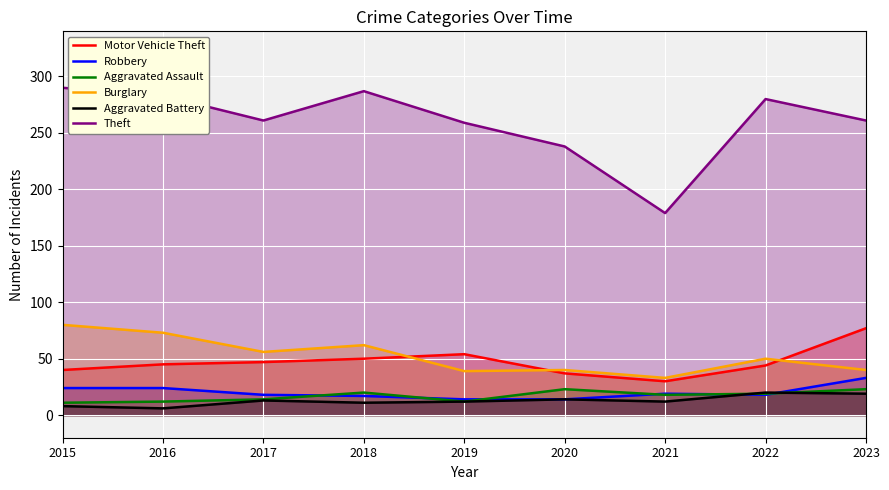

How many lines are shown in the chart?

6